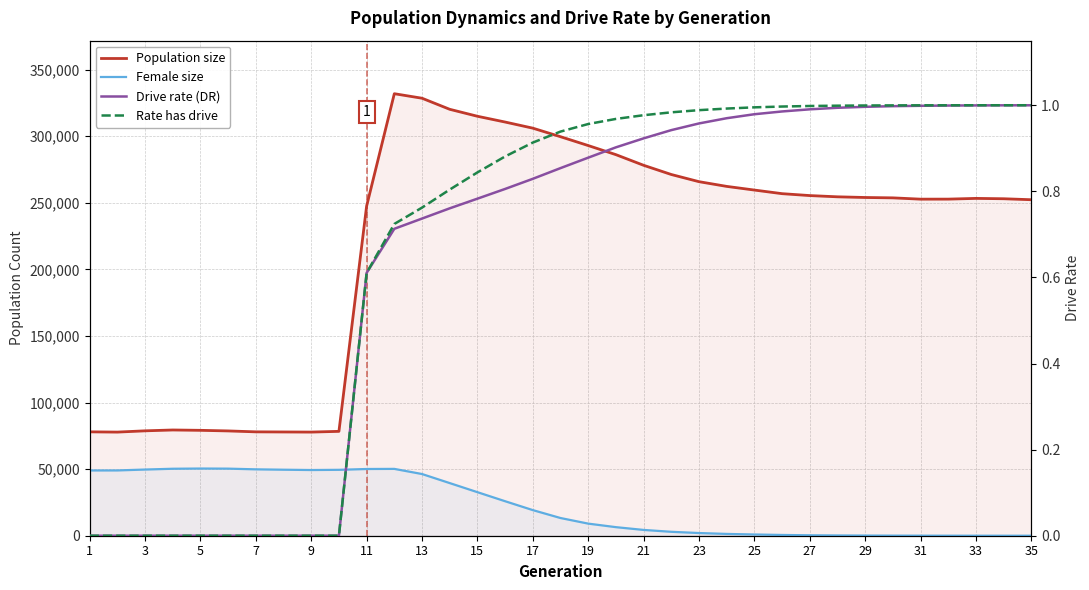

What is the approximate value of Rate has drive at 27?

1.0